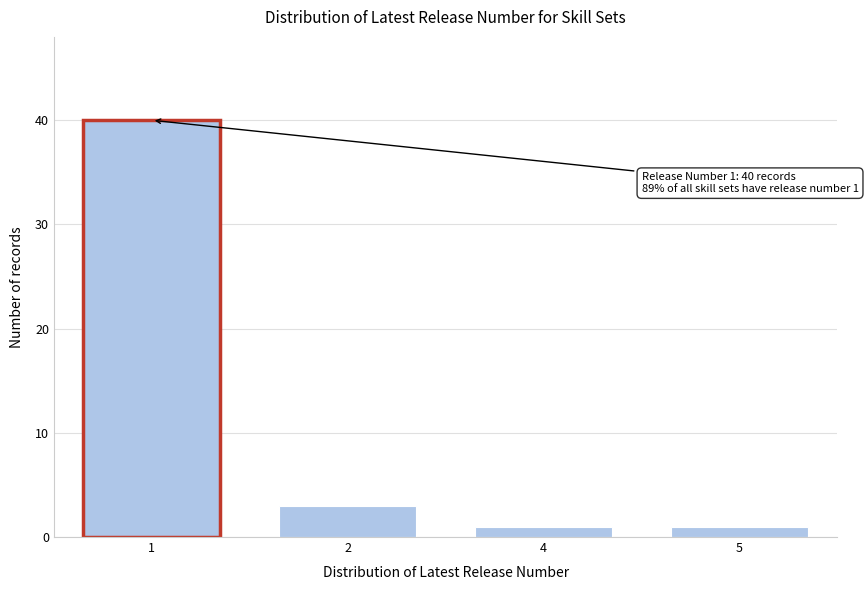

Reading right to left, extract all data points from this chart.

1	1	3	40